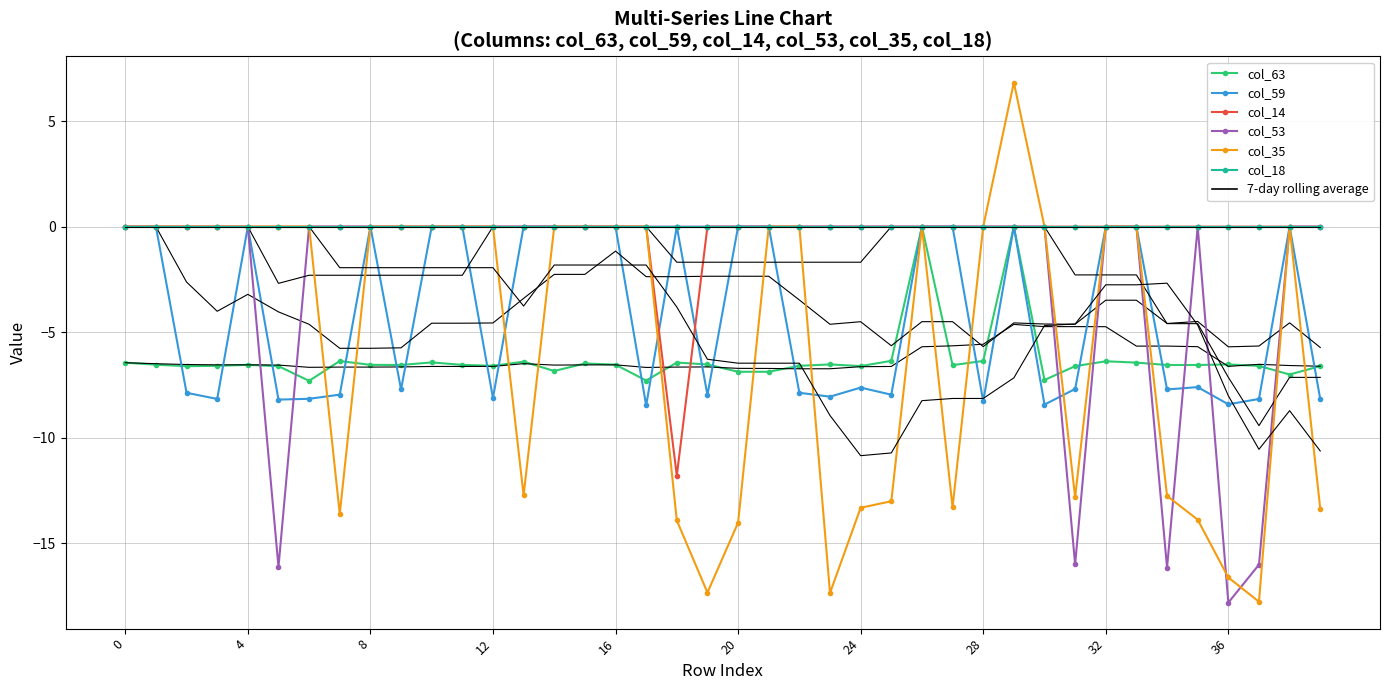

Reading left to right, transcribe all the data shown in this chart.

col_63: -6.5	-6.5	-6.6	-6.6	-6.6	-6.6	-7.3	-6.4	-6.6	-6.6	-6.4	-6.6	-6.6	-6.4	-6.8	-6.5	-6.5	-7.3	-6.4	-6.5	-6.9	-6.9	-6.6	-6.5	-6.6	-6.4	0.0	-6.6	-6.4	0.0	-7.3	-6.6	-6.4	-6.4	-6.6	-6.6	-6.5	-6.6	-7.0	-6.6
col_59: 0.0	0.0	-7.9	-8.2	0.0	-8.2	-8.2	-8.0	0.0	-7.7	0.0	0.0	-8.1	0.0	0.0	0.0	0.0	-8.5	0.0	-8.0	0.0	0.0	-7.9	-8.1	-7.6	-8.0	0.0	0.0	-8.3	0.0	-8.4	-7.7	0.0	0.0	-7.7	-7.6	-8.4	-8.2	0.0	-8.2
col_14: 0.0	0.0	0.0	0.0	0.0	0.0	0.0	0.0	0.0	0.0	0.0	0.0	0.0	0.0	0.0	0.0	0.0	0.0	-11.8	0.0	0.0	0.0	0.0	0.0	0.0	0.0	0.0	0.0	0.0	0.0	0.0	0.0	0.0	0.0	0.0	0.0	0.0	0.0	0.0	0.0
col_53: 0.0	0.0	0.0	0.0	0.0	-16.1	0.0	0.0	0.0	0.0	0.0	0.0	0.0	0.0	0.0	0.0	0.0	0.0	0.0	0.0	0.0	0.0	0.0	0.0	0.0	0.0	0.0	0.0	0.0	0.0	0.0	-16.0	0.0	0.0	-16.2	0.0	-17.8	-16.0	0.0	0.0
col_35: 0.0	0.0	0.0	0.0	0.0	0.0	0.0	-13.6	0.0	0.0	0.0	0.0	0.0	-12.7	0.0	0.0	0.0	0.0	-13.9	-17.3	-14.0	0.0	0.0	-17.4	-13.3	-13.0	0.0	-13.3	0.0	6.8	0.0	-12.8	0.0	0.0	-12.8	-13.9	-16.6	-17.8	0.0	-13.4
col_18: 0.0	0.0	0.0	0.0	0.0	0.0	0.0	0.0	0.0	0.0	0.0	0.0	0.0	0.0	0.0	0.0	0.0	0.0	0.0	0.0	0.0	0.0	0.0	0.0	0.0	0.0	0.0	0.0	0.0	0.0	0.0	0.0	0.0	0.0	0.0	0.0	0.0	0.0	0.0	0.0